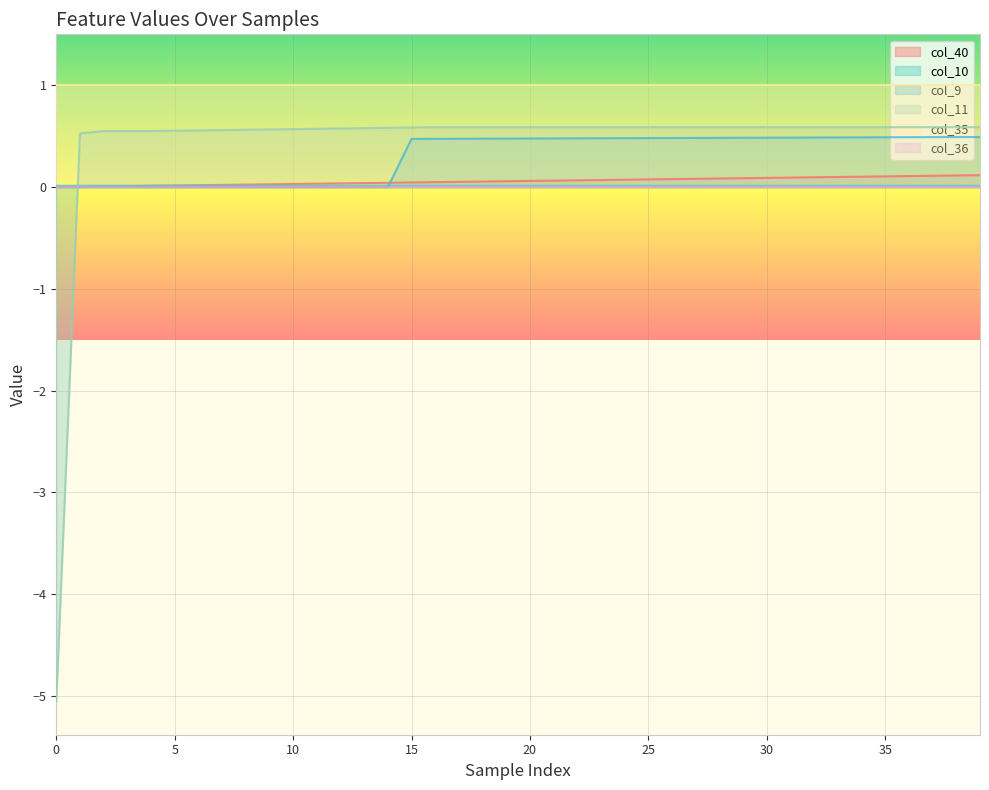

How many positive values does the col_40 series have?

39